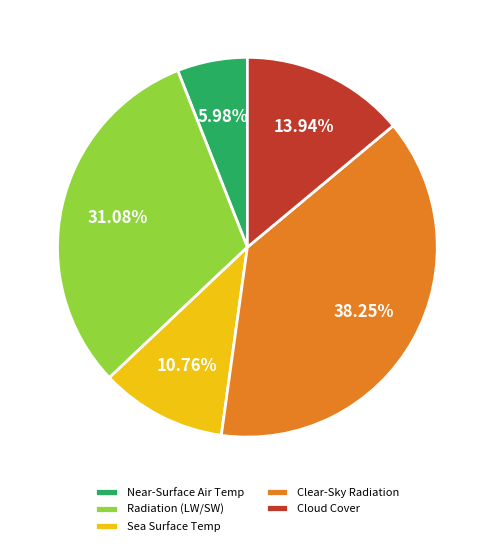

Is there a majority slice in this chart?

No